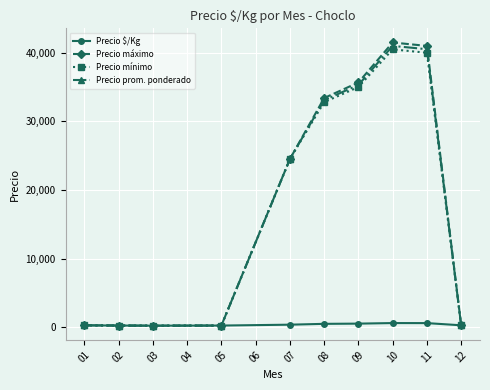

What is the maximum value for Precio prom. ponderado?

41002.5